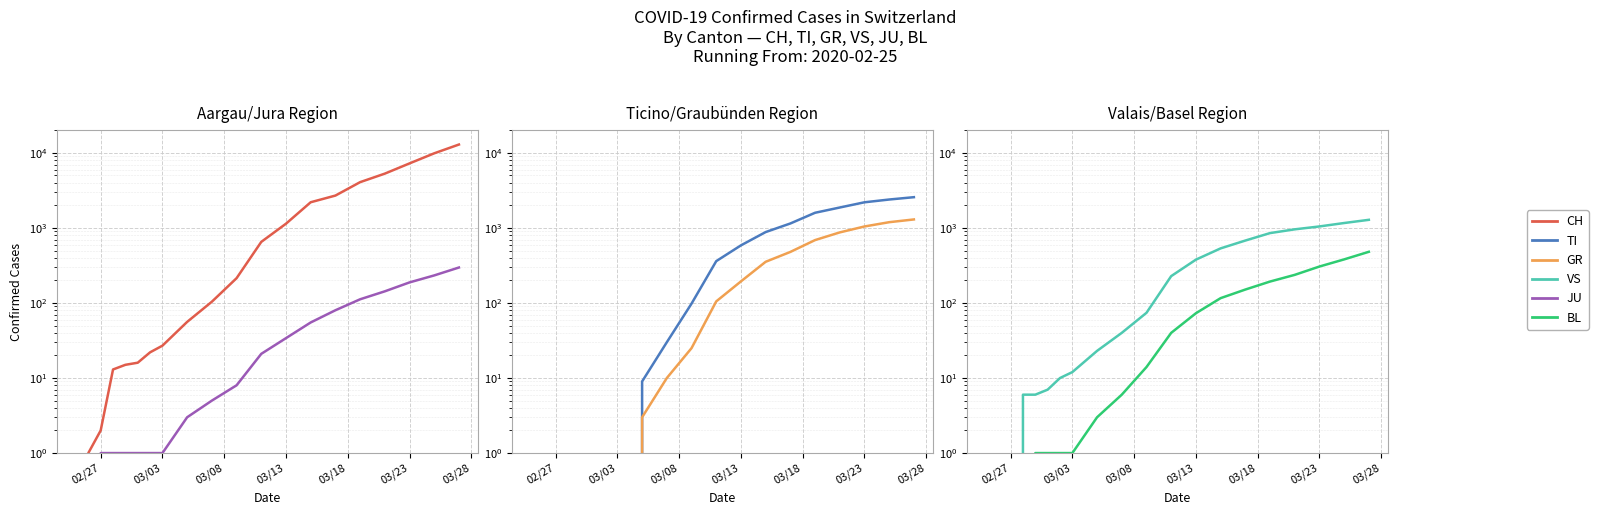

At how many categories does at least one series exceed 11272?

1